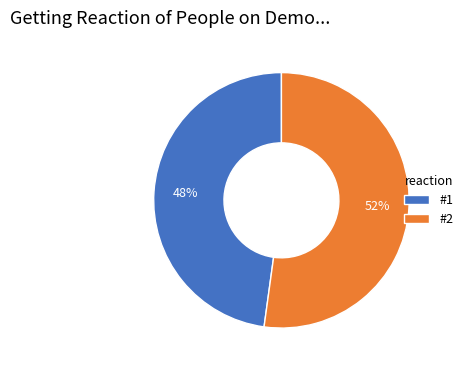

Approximately how many times larger is the value at #2 compared to #1?

1.1